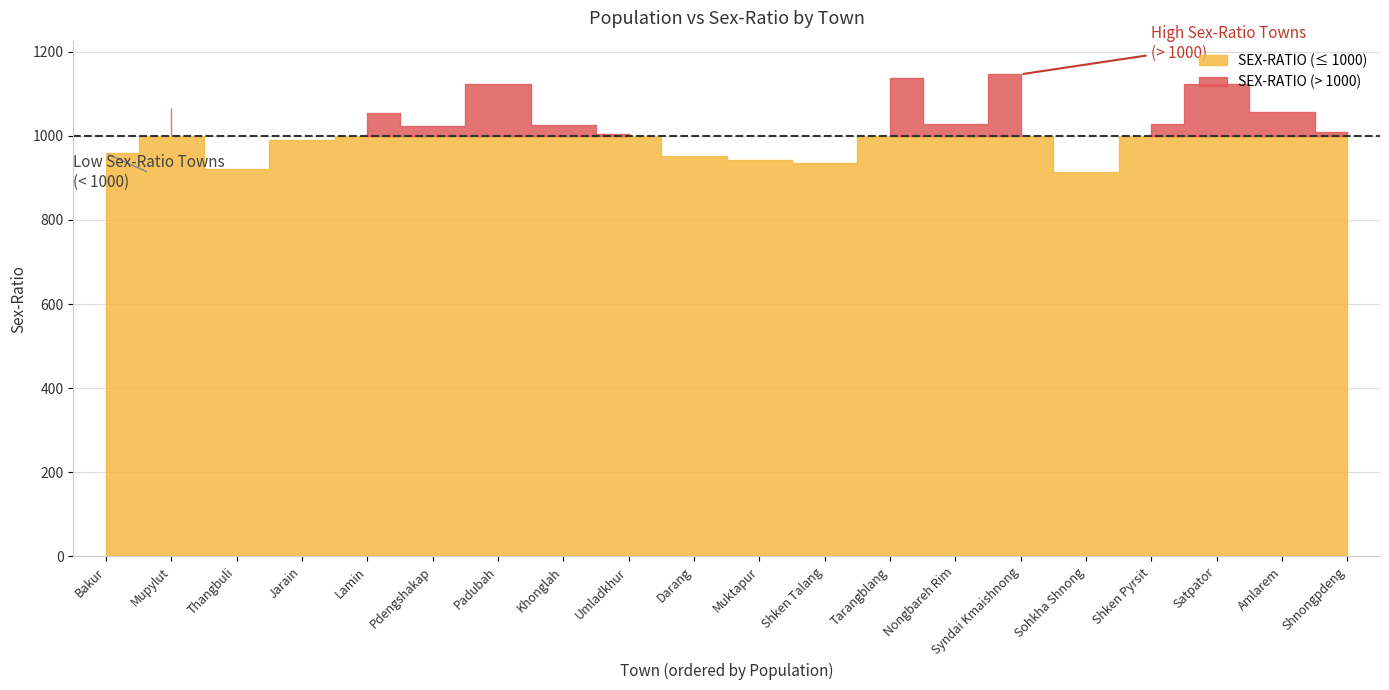

What is the sum of the SEX-RATIO values at Pdengshakap and Shnongpdeng?

2031